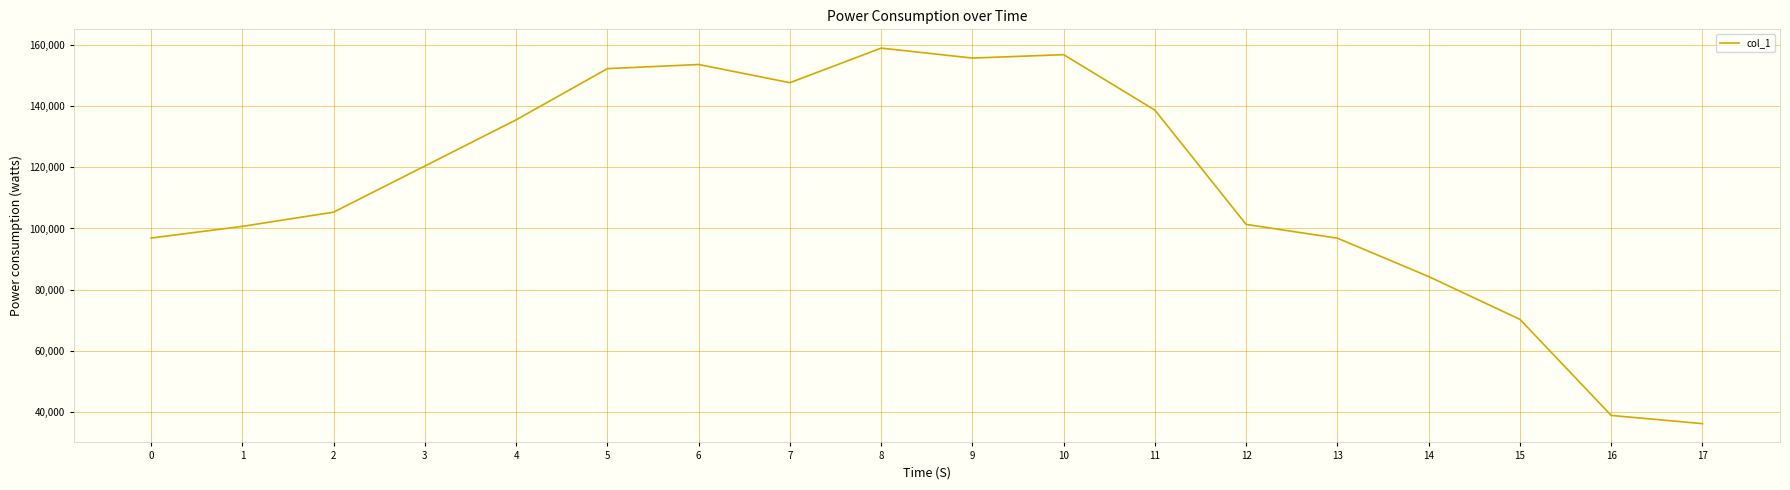

Is it true that the value at 11 is 46369?

False